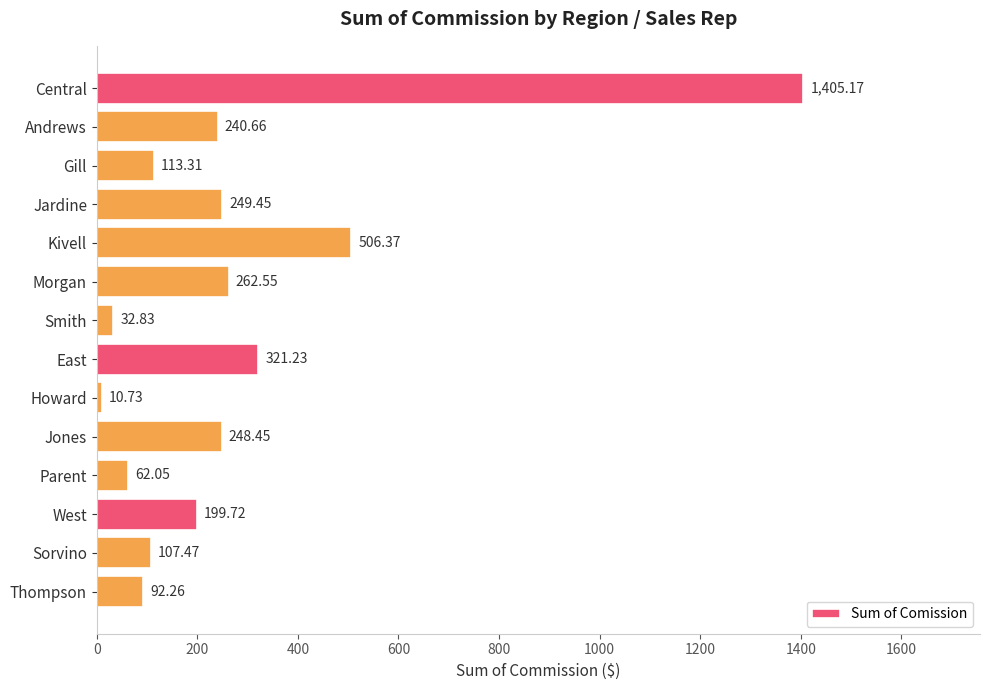

Rank the categories by value from highest to lowest.

Central, Kivell, East, Morgan, Jardine, Jones, Andrews, West, Gill, Sorvino, Thompson, Parent, Smith, Howard